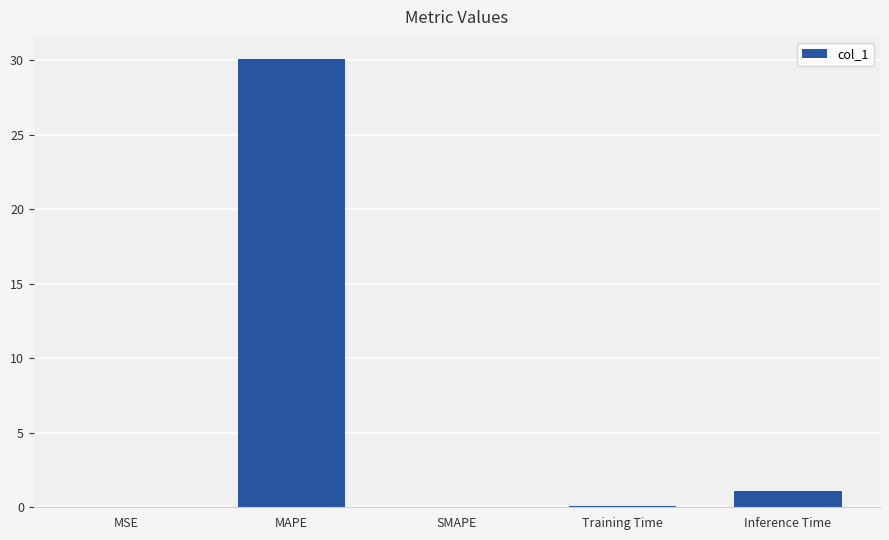

What value does the data have at Inference Time?

1.1